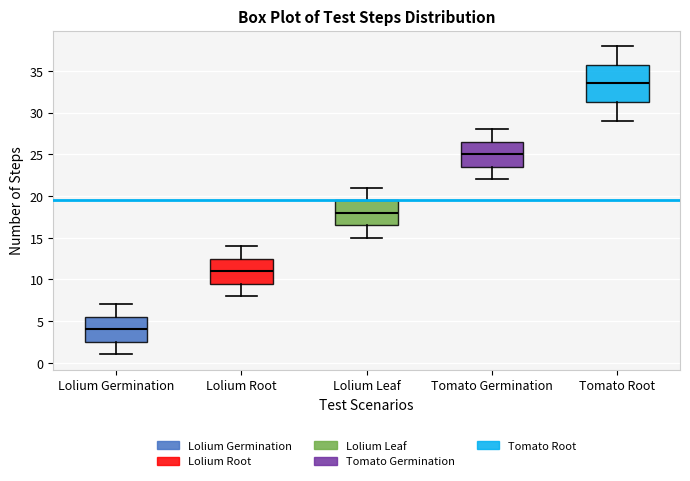

Reading left to right, read every box against the y-axis: the position of its median line, the range the box covers, and the ends of its whiskers. The values are not printed on the chart, so give them approximately, as read against the axis.

Lolium Germination: median 4.0, box 2.5 to 5.5, whiskers 1.0 to 7.0
Lolium Root: median 11.0, box 9.5 to 12.5, whiskers 8.0 to 14.0
Lolium Leaf: median 18.0, box 16.5 to 19.5, whiskers 15.0 to 21.0
Tomato Germination: median 25.0, box 23.5 to 26.5, whiskers 22.0 to 28.0
Tomato Root: median 33.5, box 31.5 to 36.0, whiskers 29.0 to 38.0